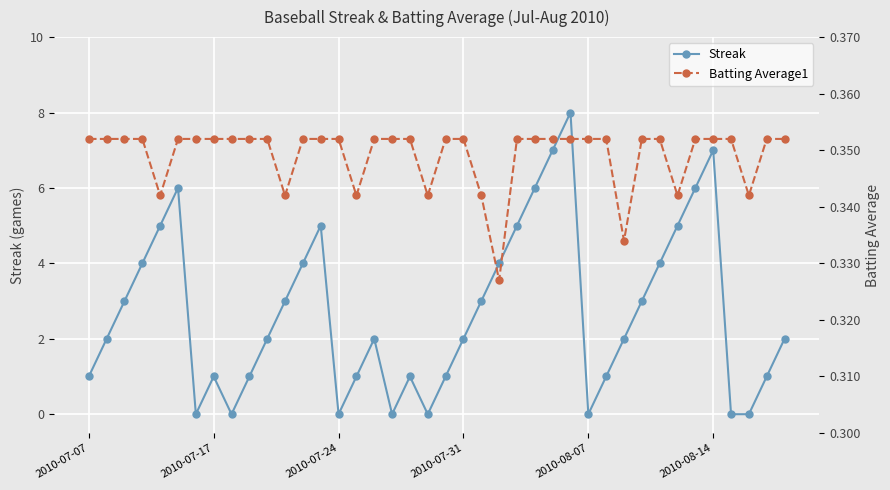

How many positive values does the Streak series have?

32